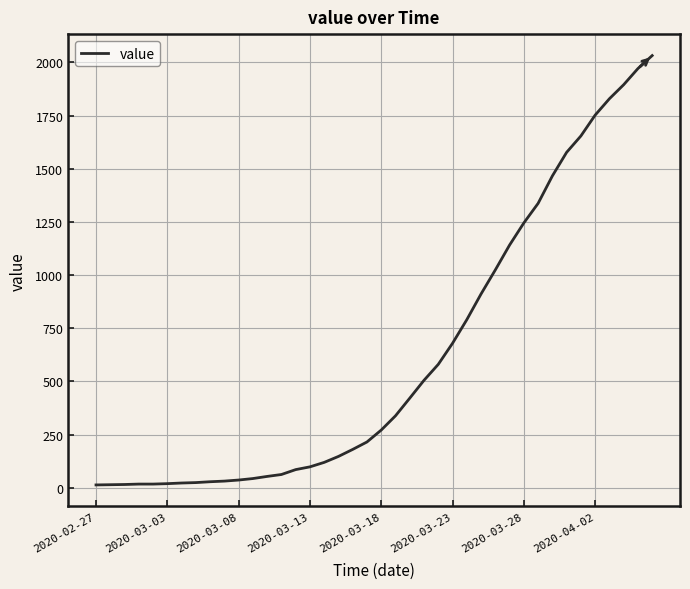

What is the difference between the second highest and minimum values?

1958